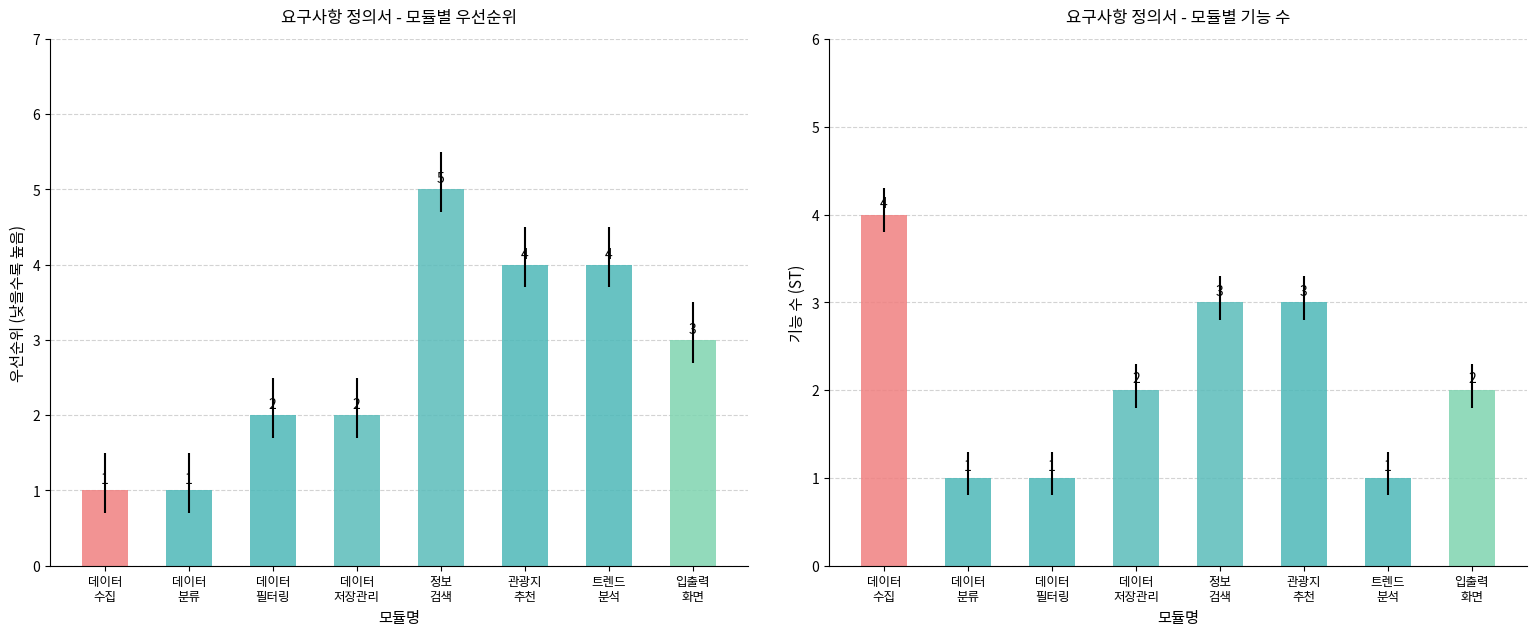

Rank the categories by value from highest to lowest.

5. 정보 검색, 6. 관광지 추천, 7. 트렌드 분석, 8. 입출력 화면, 3. 데이터 필터링, 4. 데이터 저장 및 관리, 1. 데이터 수집, 2. 데이터 분류